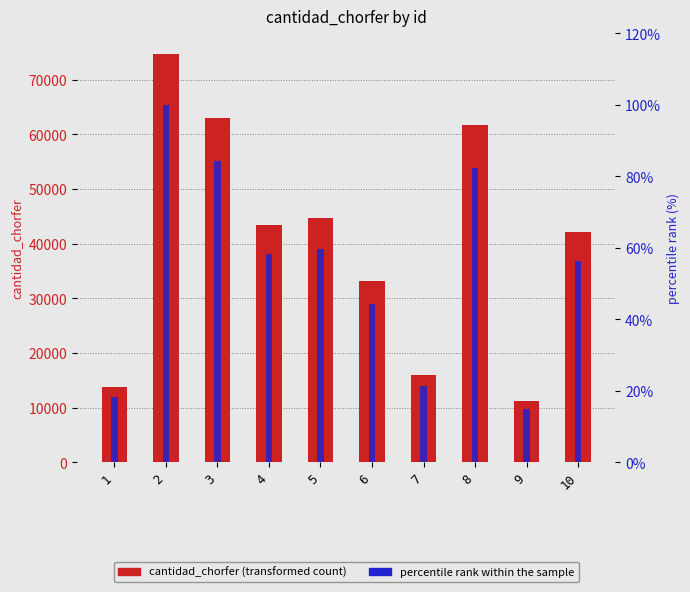

Is the value of cantidad_chorfer at 2 greater than the value of percentile rank within the sample at 2?

Yes